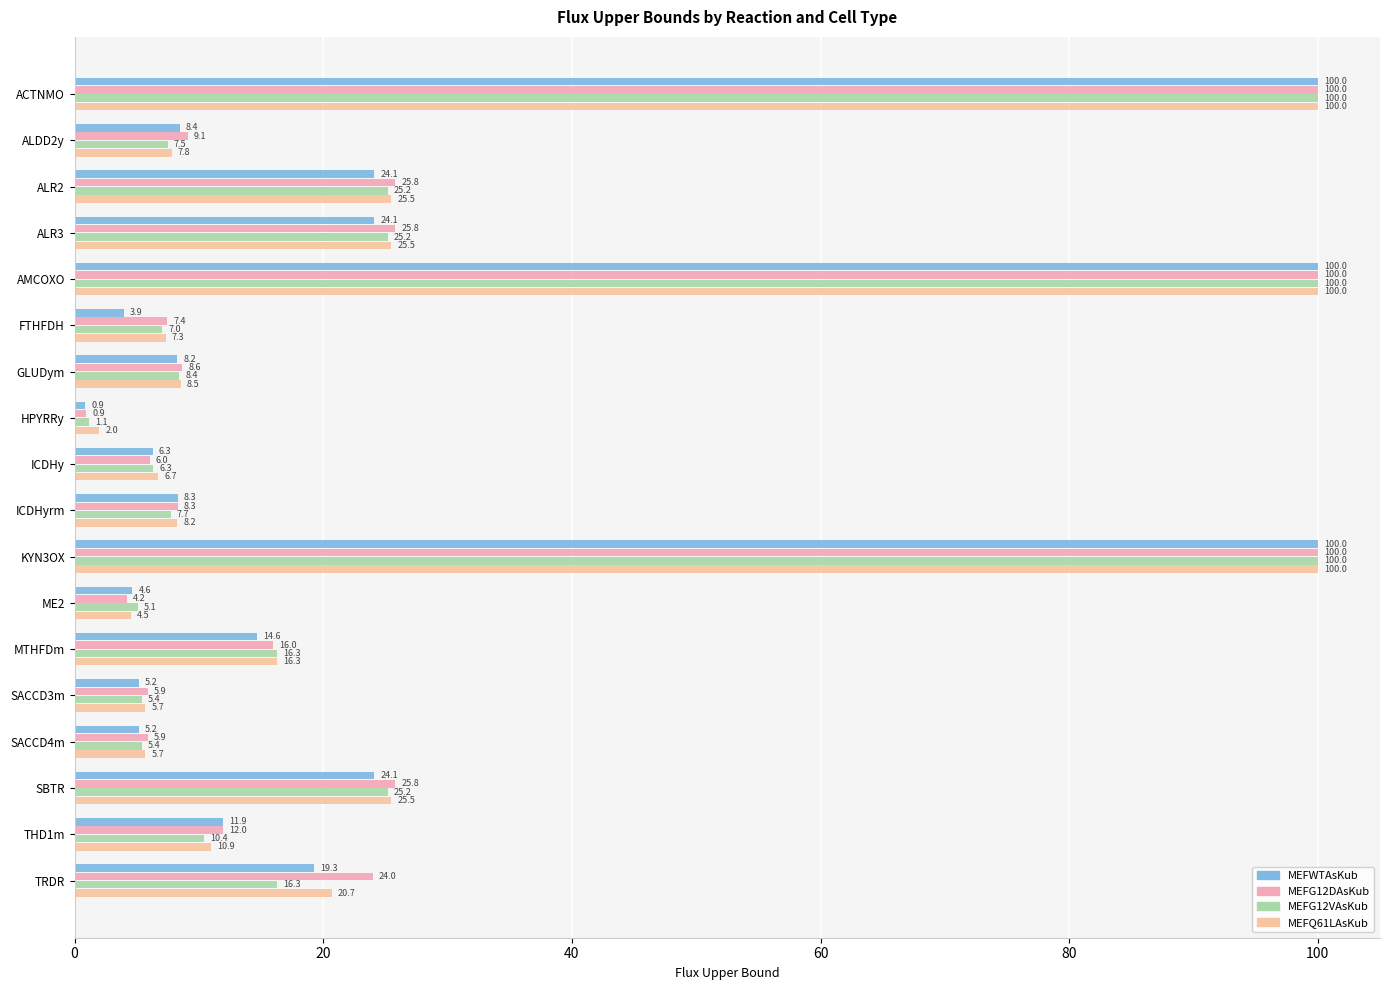

At how many categories does at least one series exceed 88?

3